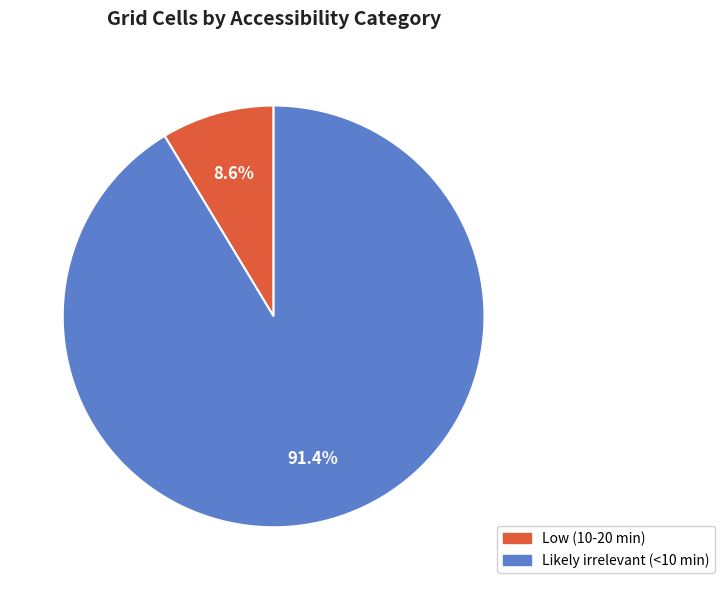

Which category has the smallest portion of the pie?

Low (10-20 min)